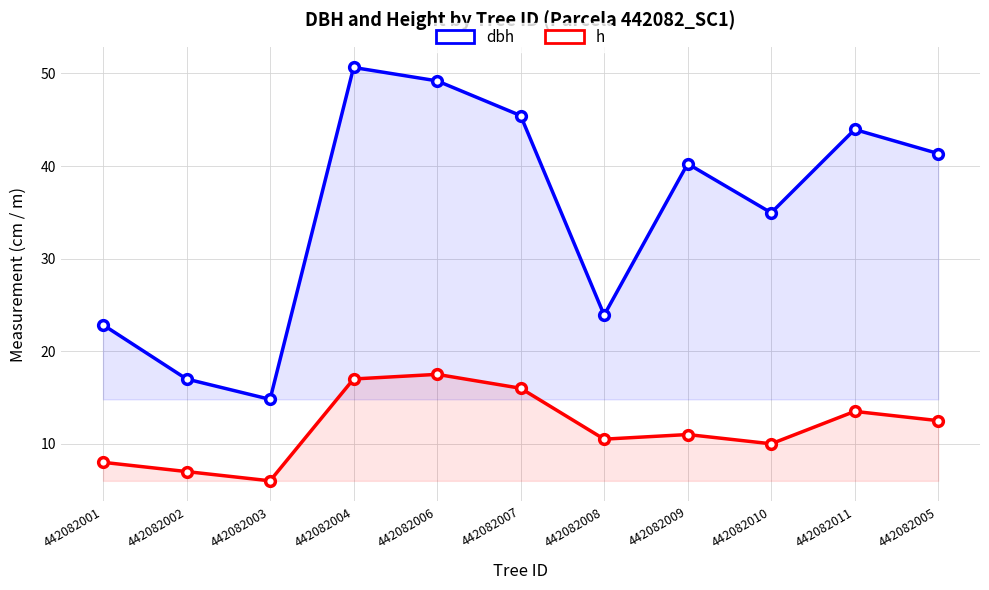

Reading left to right, extract all data points from this chart.

dbh: 442082001=22.9	442082002=17.0	442082003=14.8	442082004=50.6	442082006=49.2	442082007=45.5	442082008=23.9	442082009=40.2	442082010=35.0	442082011=44.0	442082005=41.4
h: 442082001=8.0	442082002=7.0	442082003=6.0	442082004=17.0	442082006=17.5	442082007=16.0	442082008=10.5	442082009=11.0	442082010=10.0	442082011=13.5	442082005=12.5